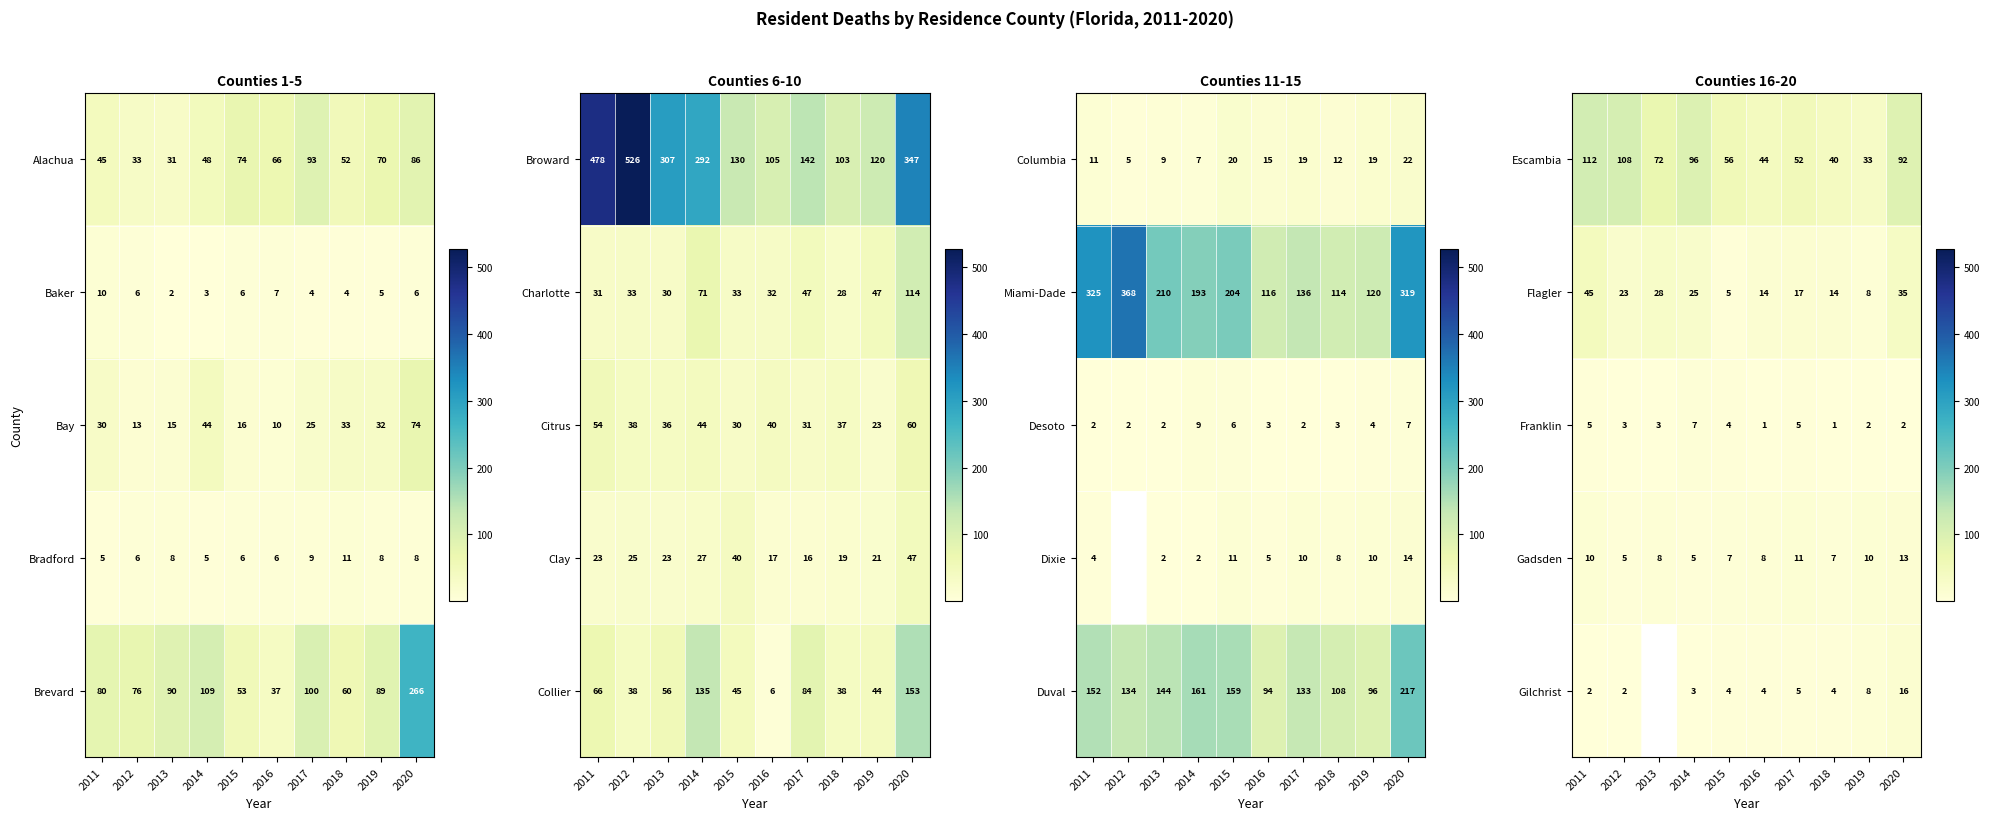

The value of Franklin at 2012 is 1. True or false?

False